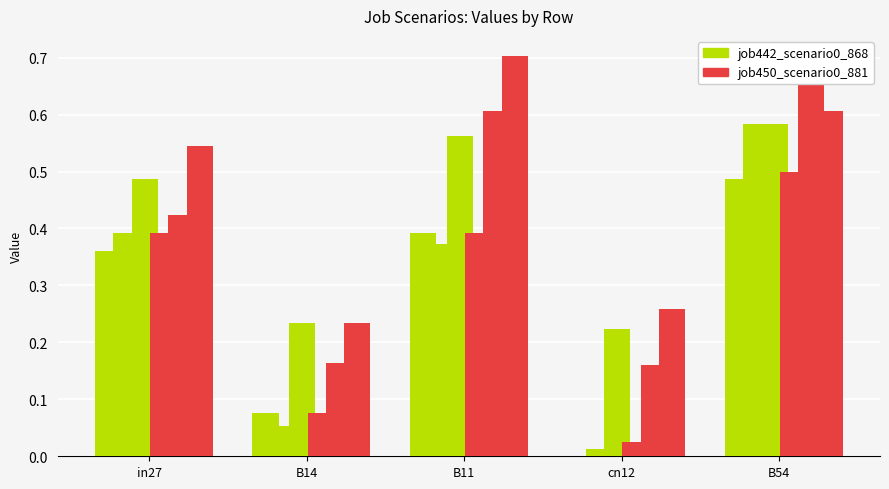

What is the label of the 5th bar from the left?

B54